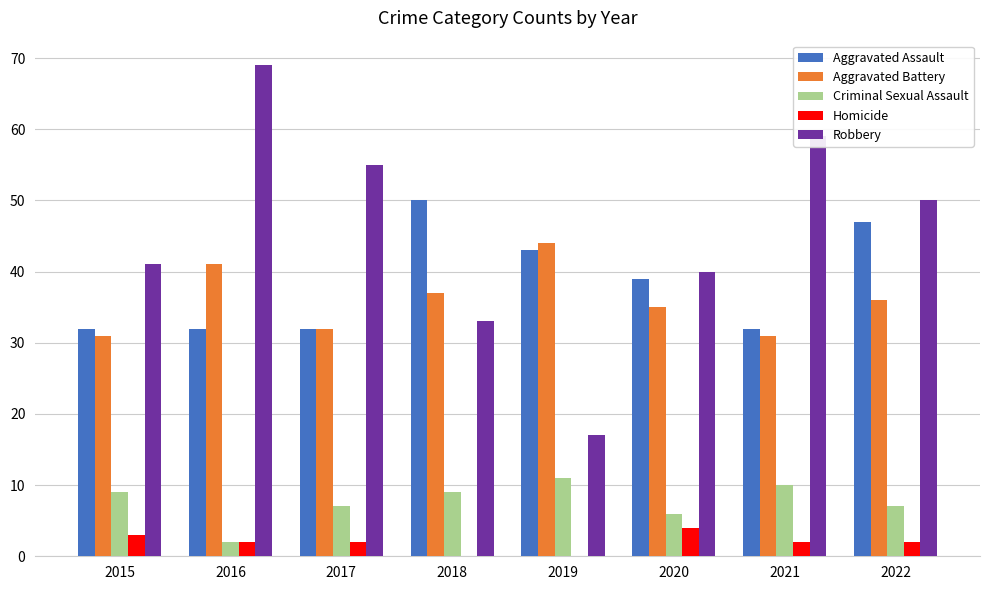

At which label does Homicide first exceed 2?

2015